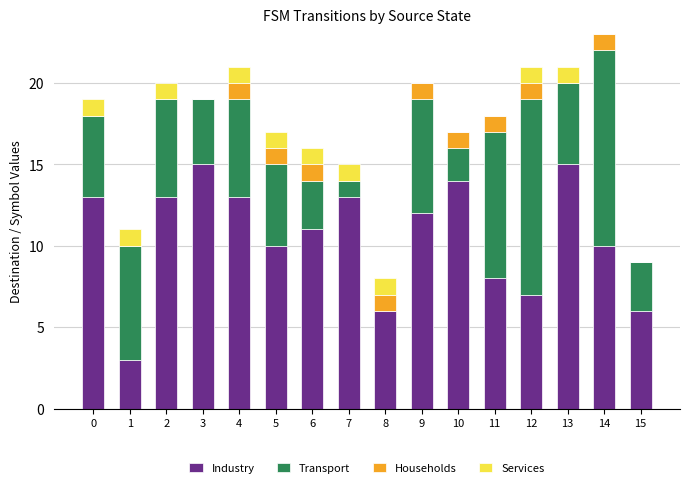

The Industry series shows 13 at 2. True or false?

True